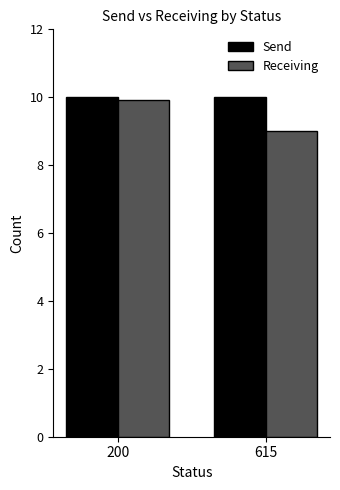

What is the spread (max minus min) of values at 200?

0.1